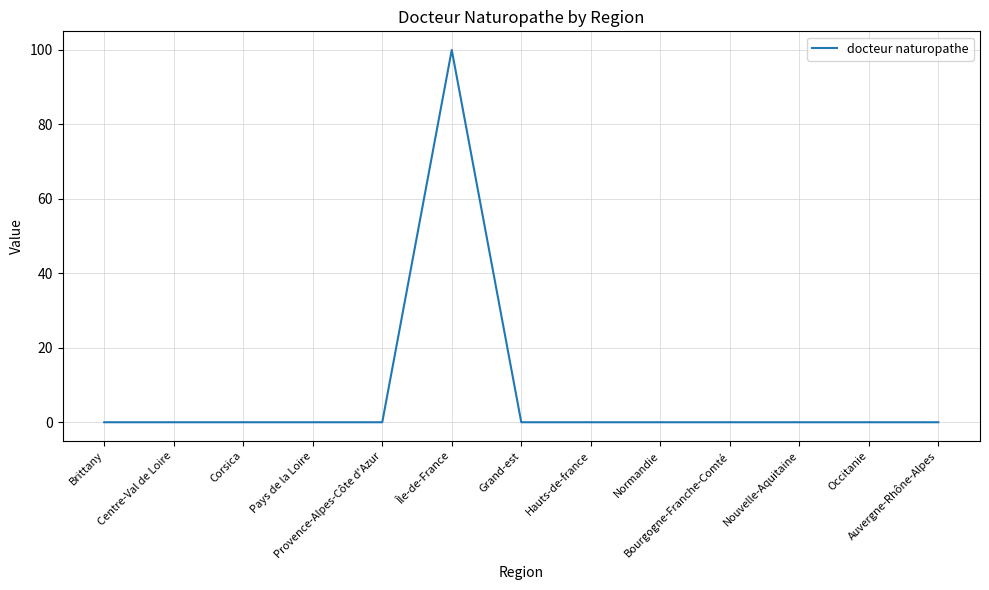

What is the greatest value displayed?

100